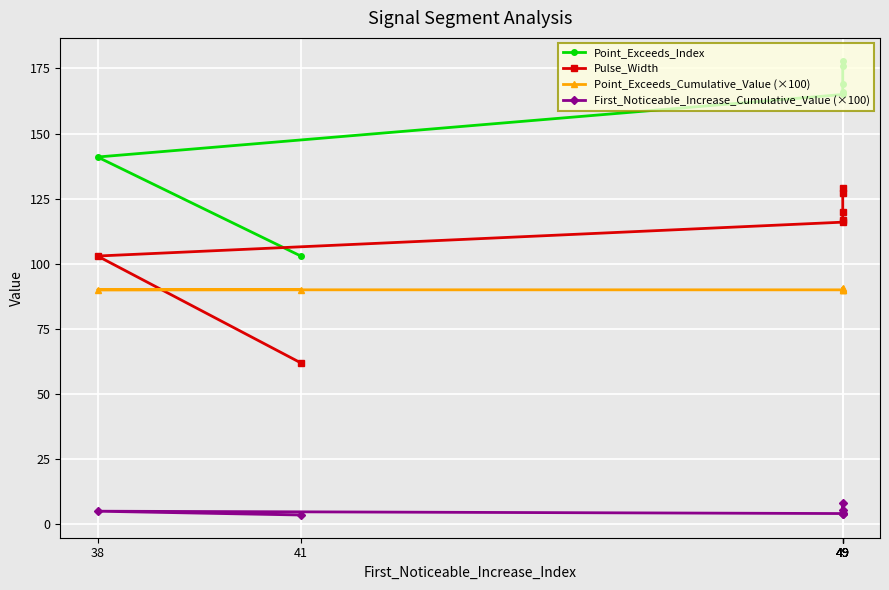

What is the average value of the Point_Exceeds_Cumulative_Value (×100) series?

90.2